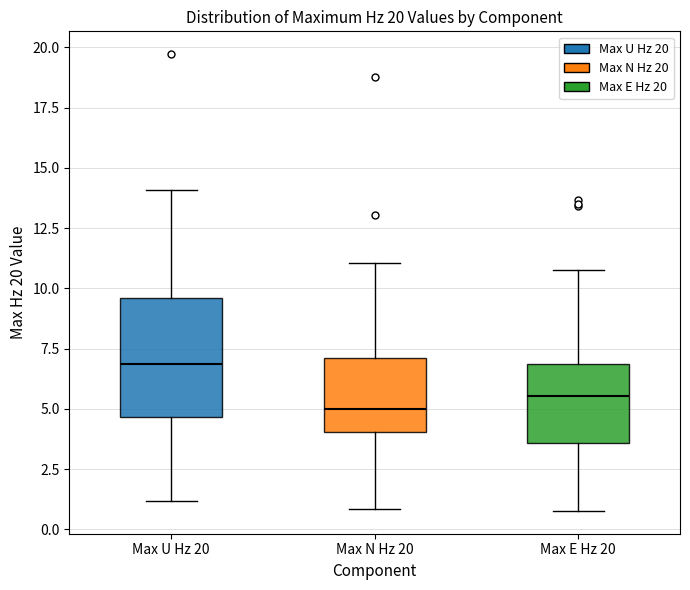

Which box has the lowest median line?

Max N Hz 20